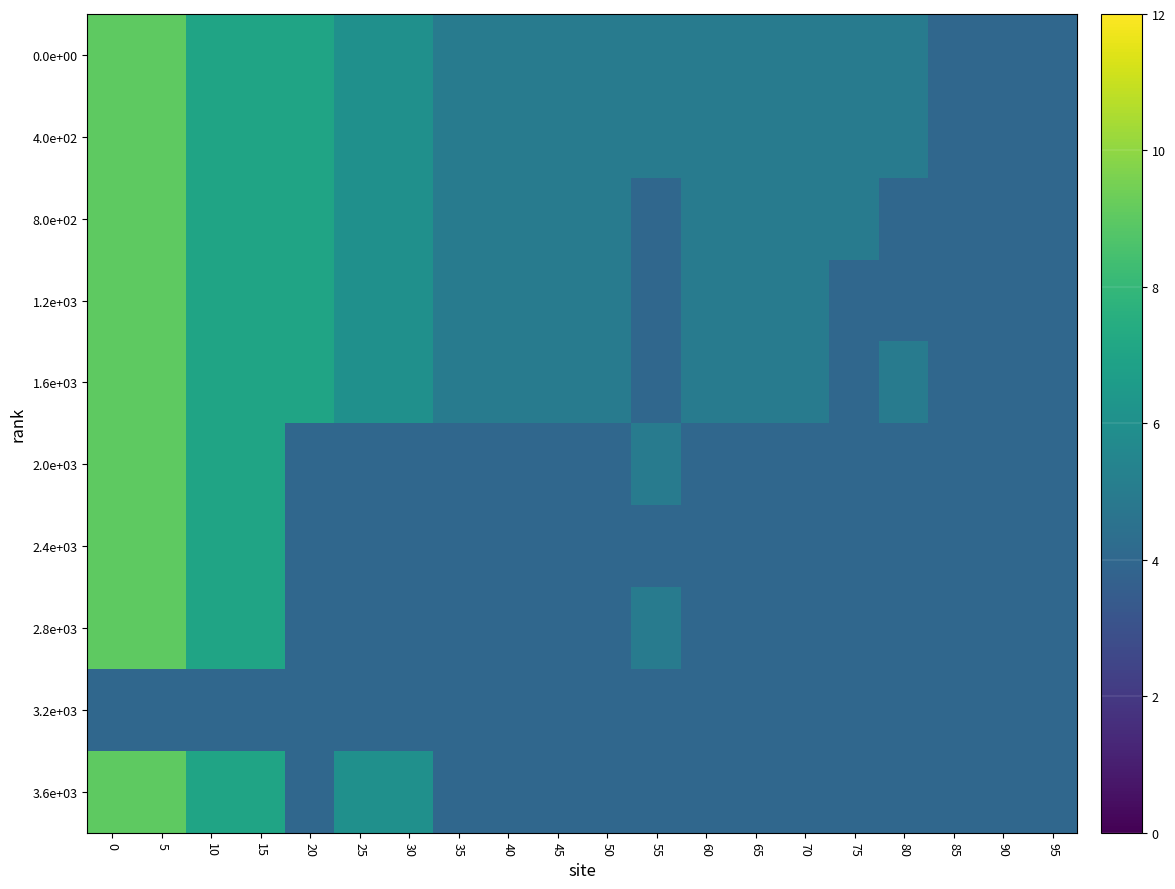

What is the total value across all series at 35?

45